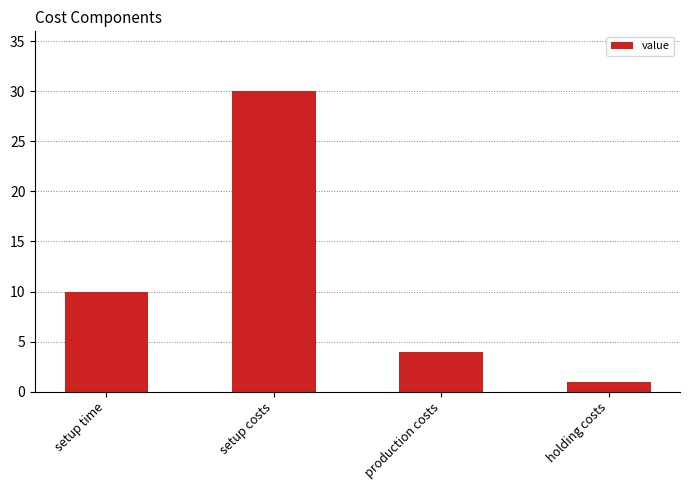

Reading left to right, extract all data points from this chart.

setup time=10	setup costs=30	production costs=4	holding costs=1